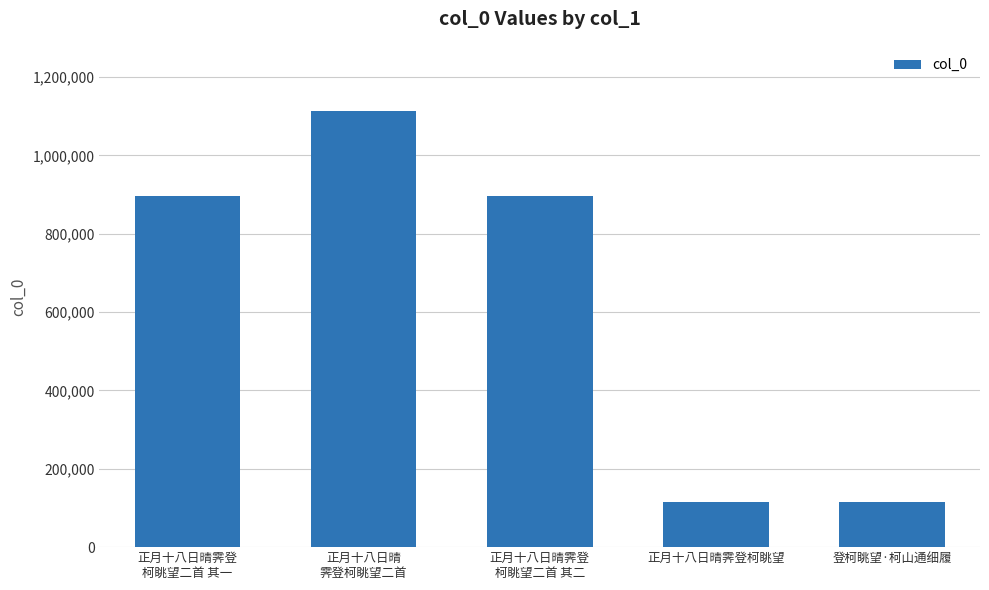

What is the average value?

627847